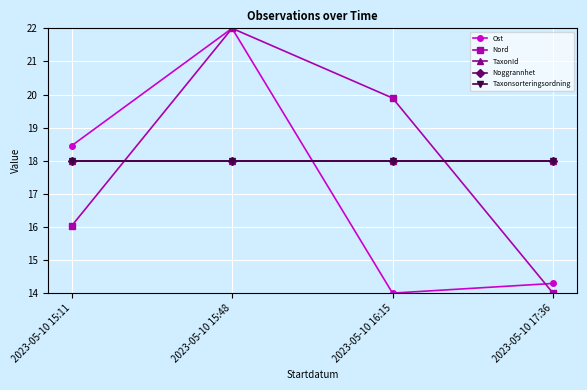

The Noggrannhet series shows 8.7 at 2023-05-10 15:48. True or false?

False